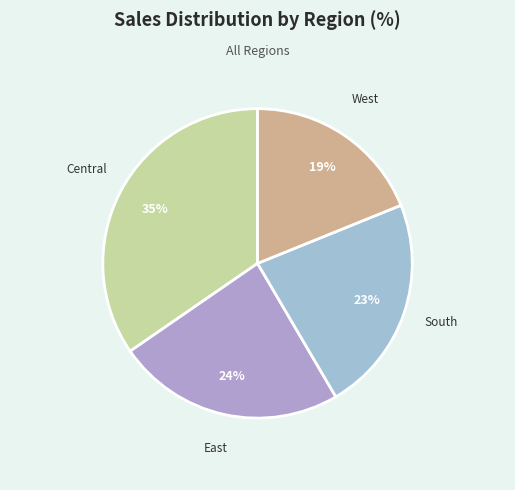

True or false: South accounts for 15% of the total.

False